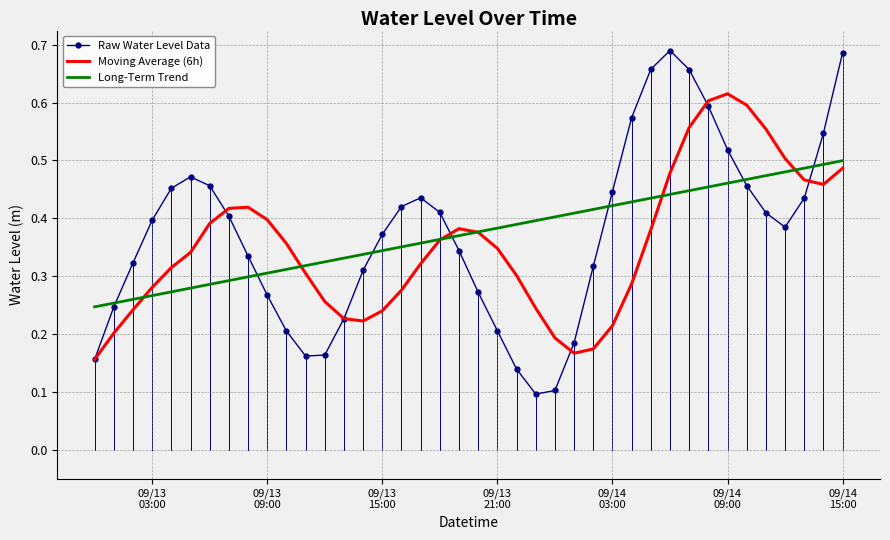

List the series in order of their peak value, lowest first.

Long-Term Trend, Moving Average (6h), Raw Water Level Data